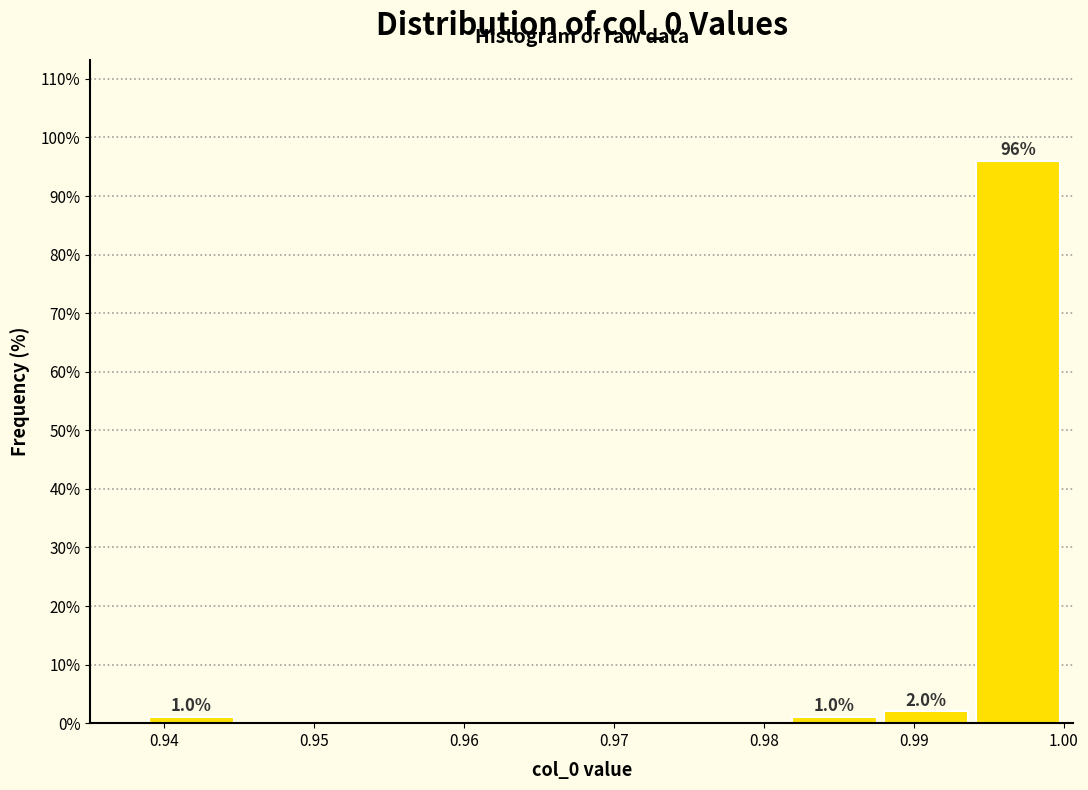

Which range on the x-axis has the tallest bar?

0.994 to 1.000